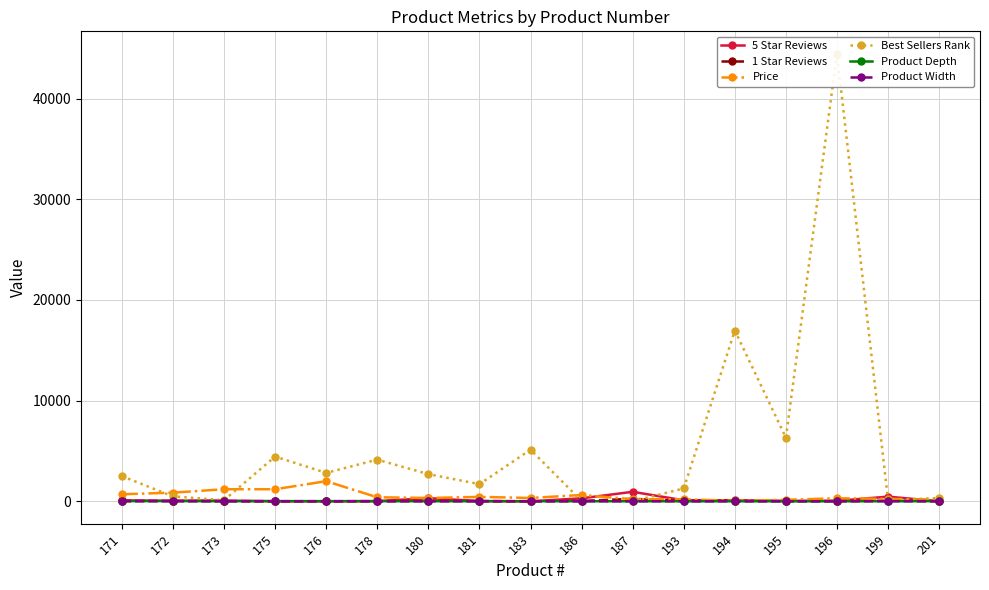

Which has a higher value, 172 or 193?

193